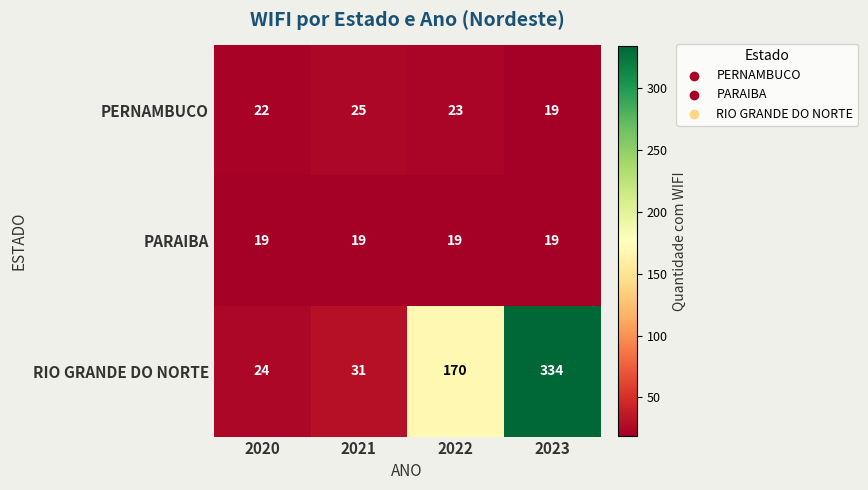

Read the RIO GRANDE DO NORTE value at 2021, to the nearest 10.

30